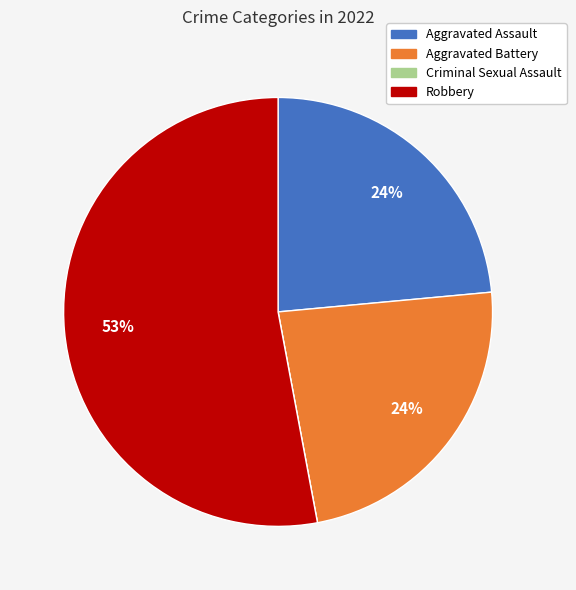

Do Aggravated Battery and Aggravated Assault together represent more than half of the pie?

No